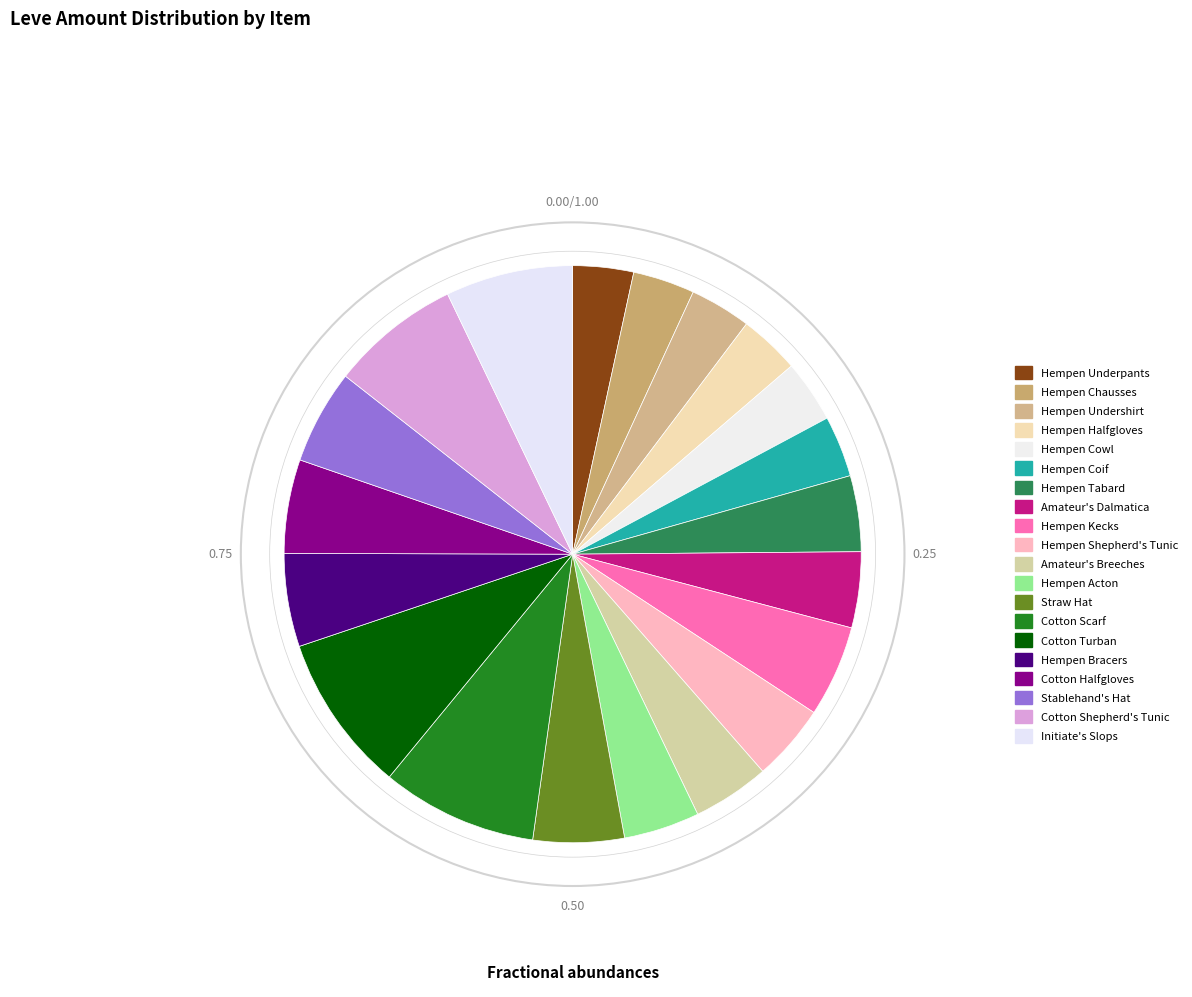

How many slices are in this pie chart?

20